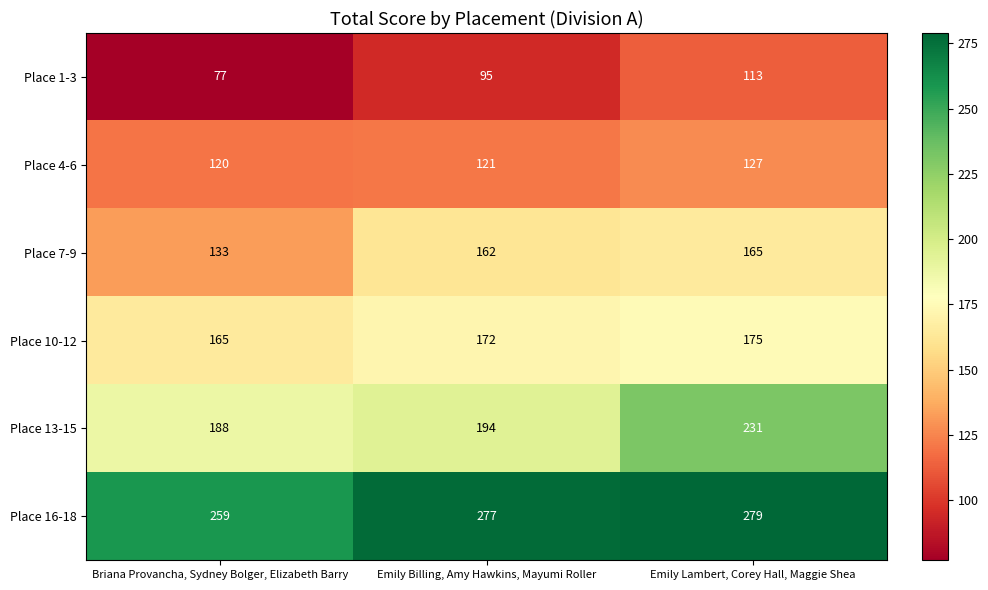

Which series changed the most between Briana Provancha, Sydney Bolger, Elizabeth Barry and Emily Billing, Amy Hawkins, Mayumi Roller?

Place 7-9